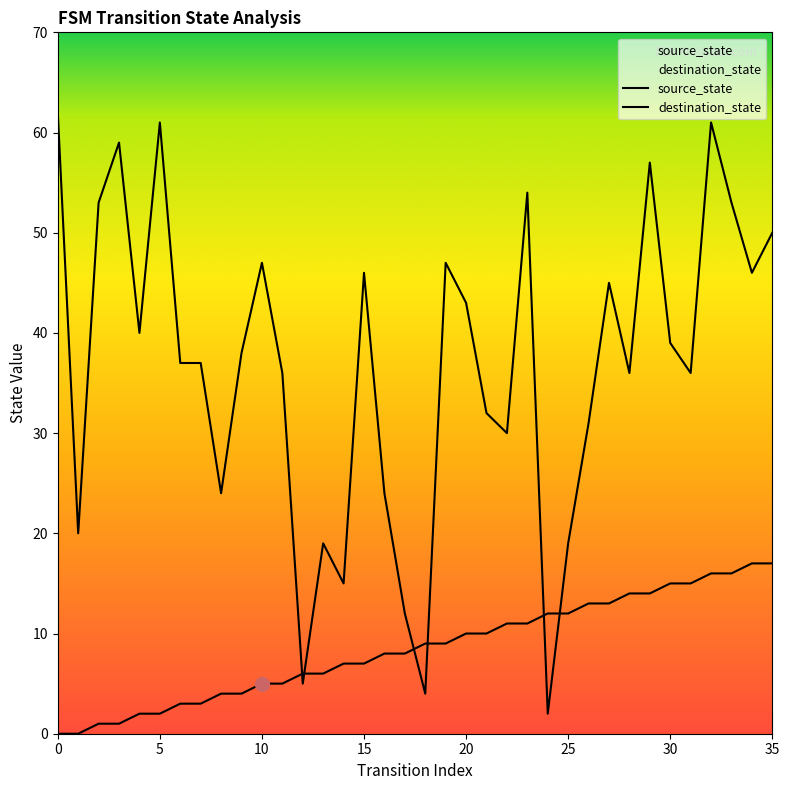

What is the average value of the source_state series?

8